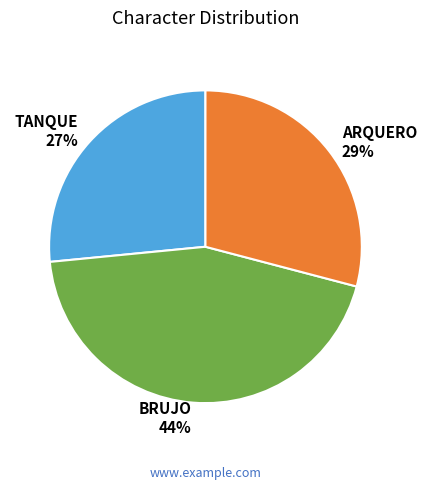

How many segments does this pie chart have?

3